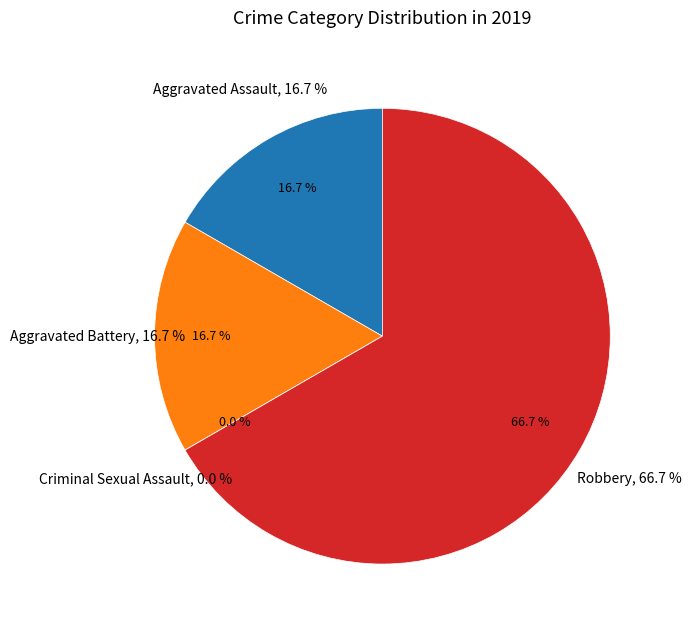

True or false: Aggravated Assault accounts for 25% of the total.

False